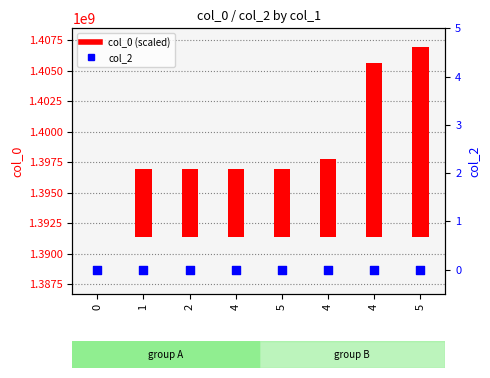

Which series has the widest spread of Y values?

col_0 (scaled)